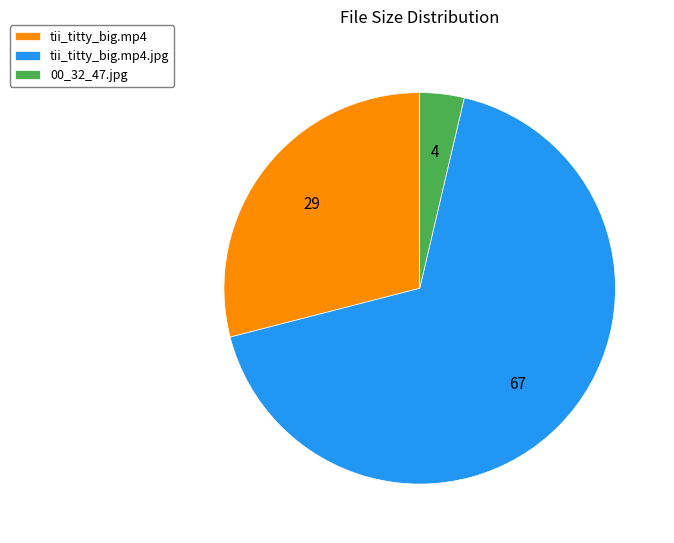

Is there any slice that represents more than half of the pie?

Yes